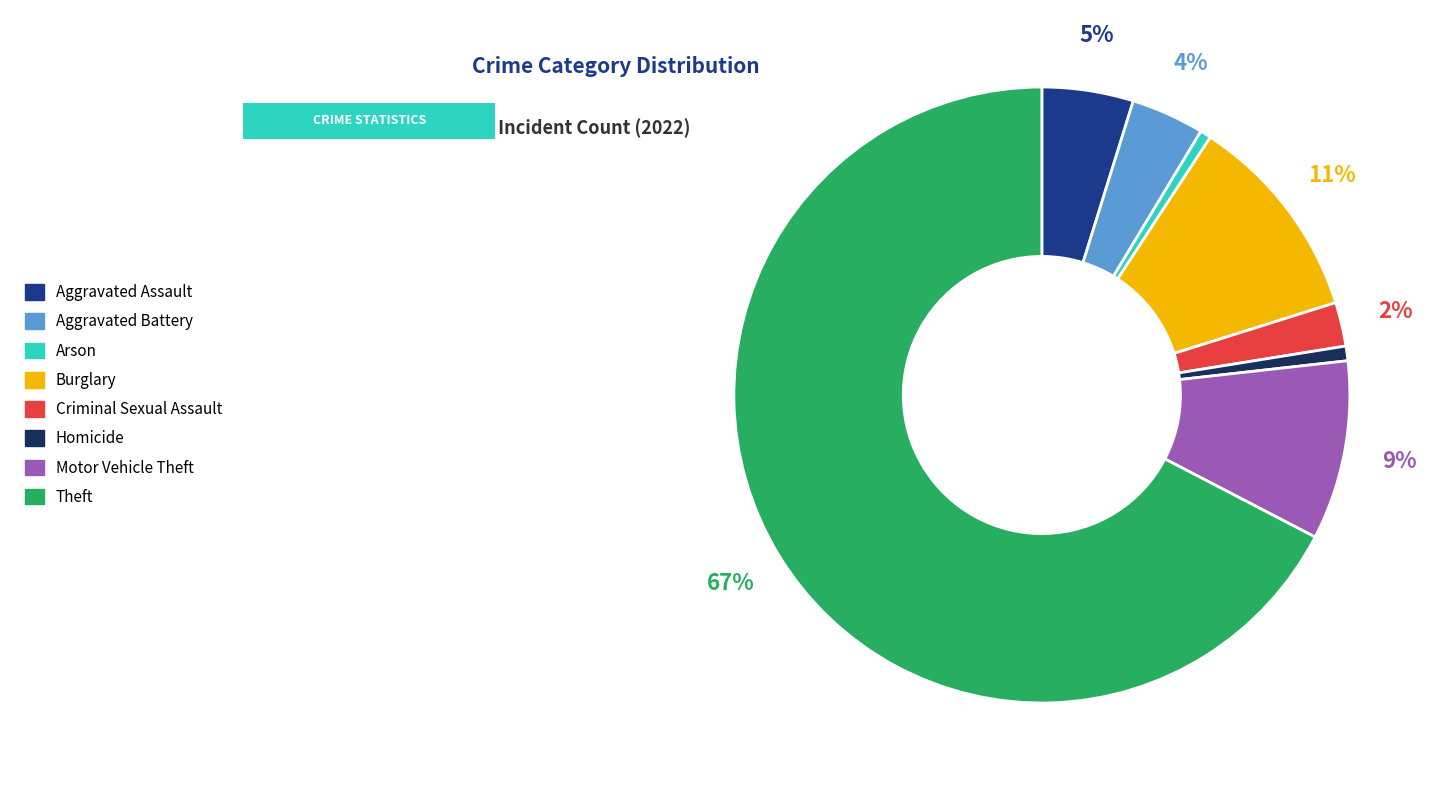

How many segments does this pie chart have?

8